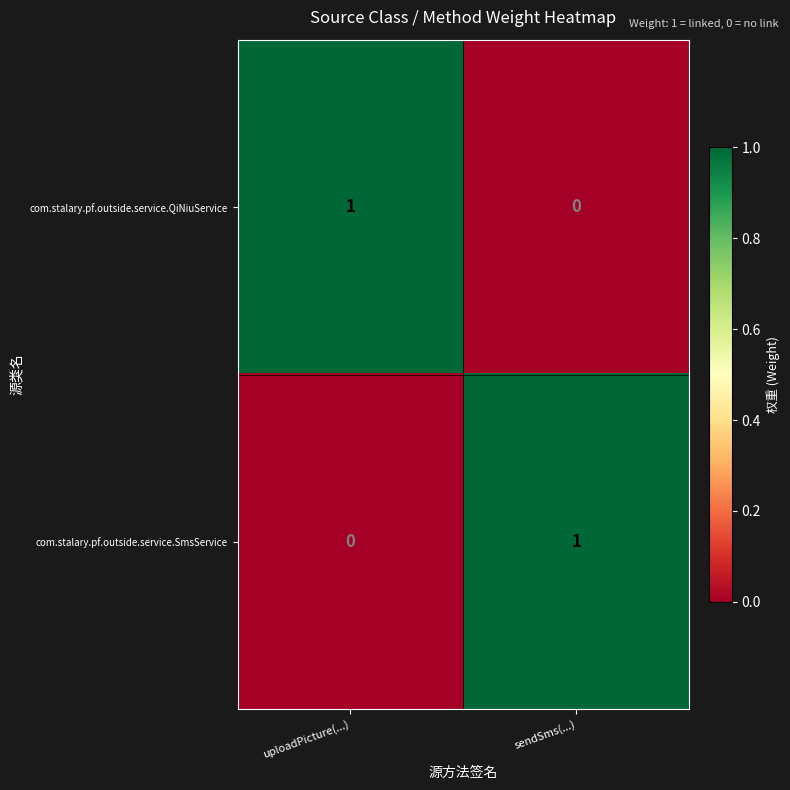

How many data points does each series have?

2